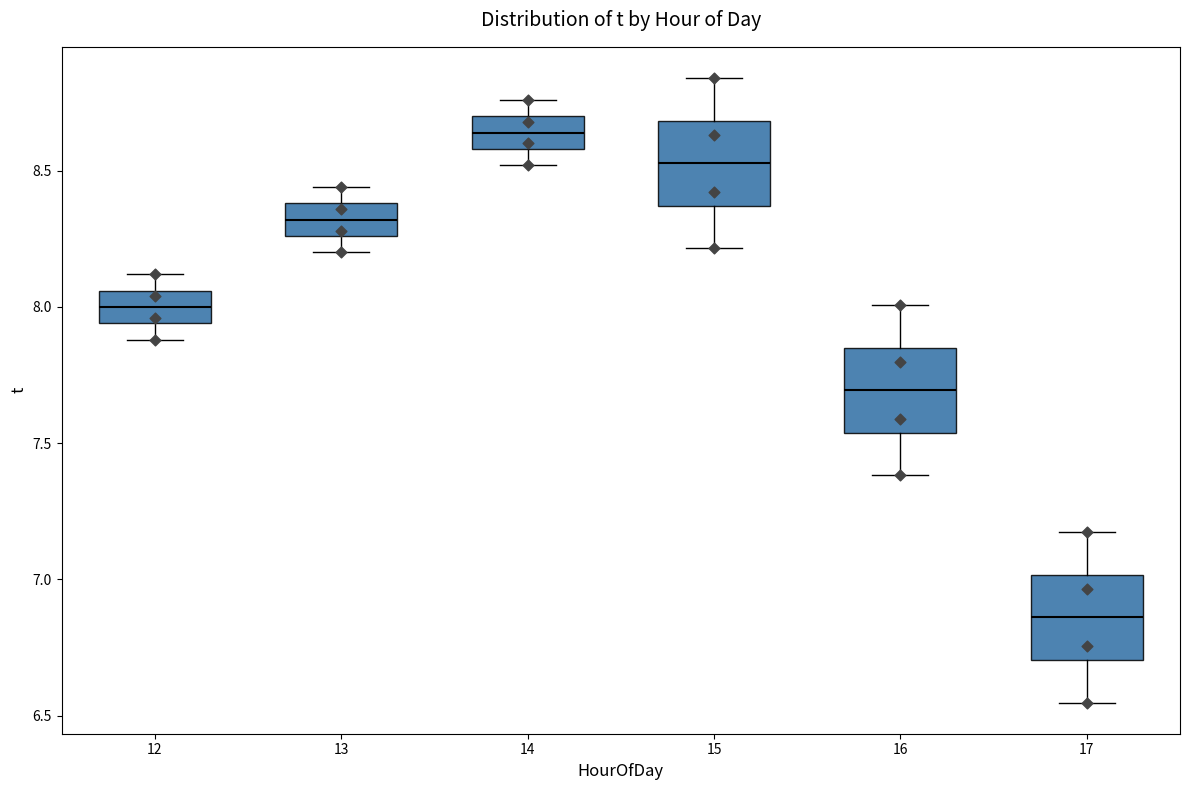

Which box has the highest median line?

14